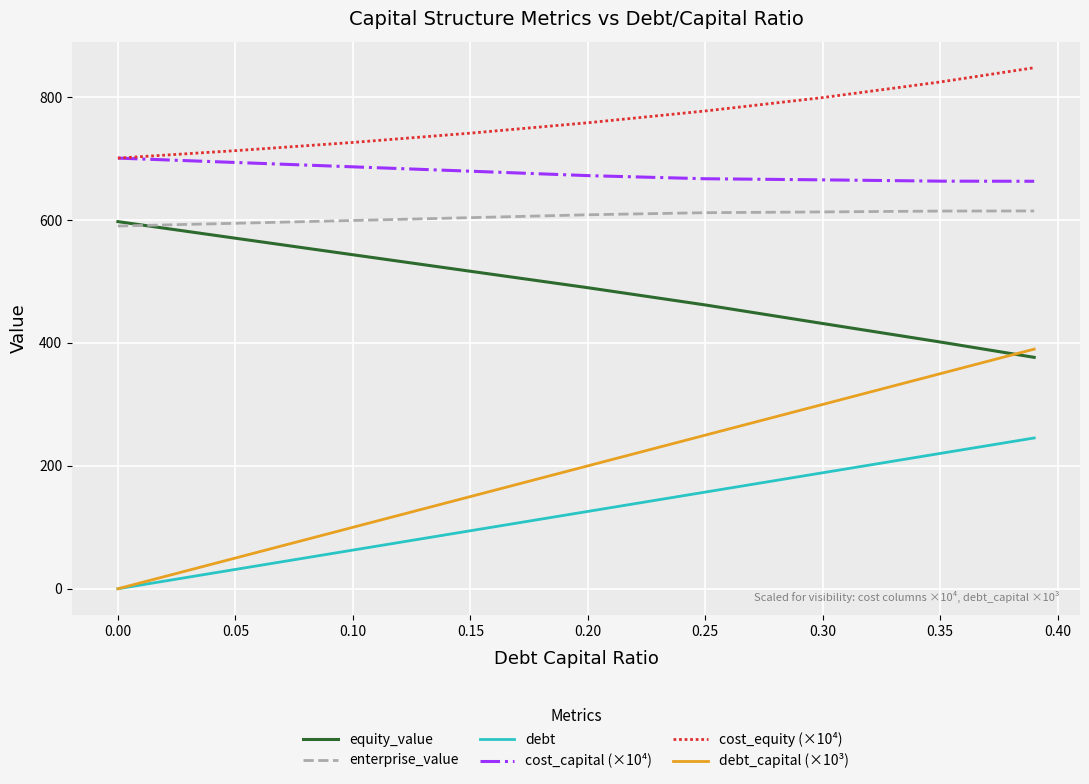

Which series has the largest range (max minus min)?

debt_capital (×10³)